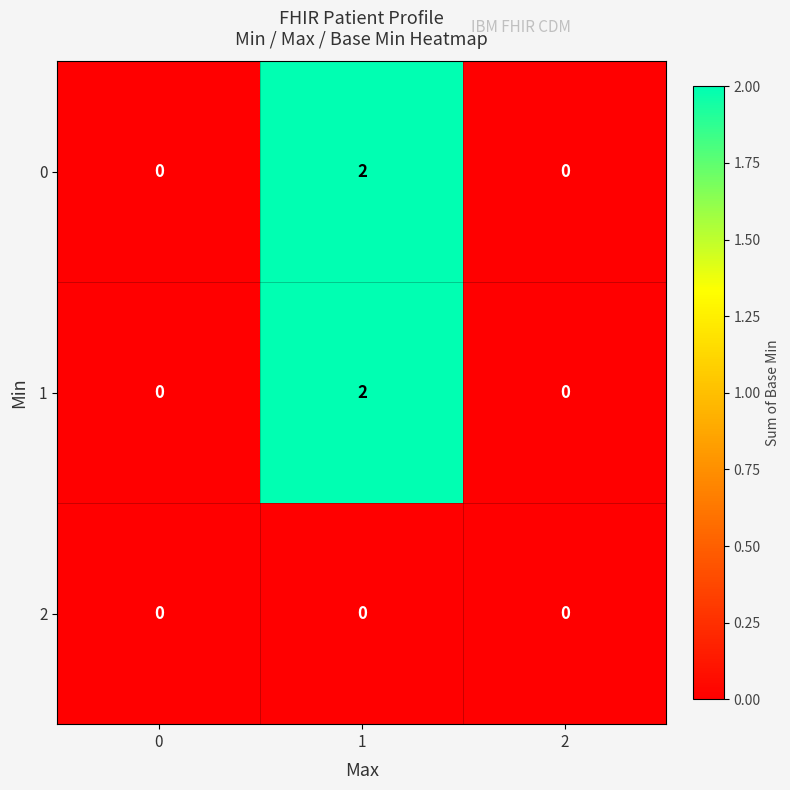

Which category has the highest value across all series?

1